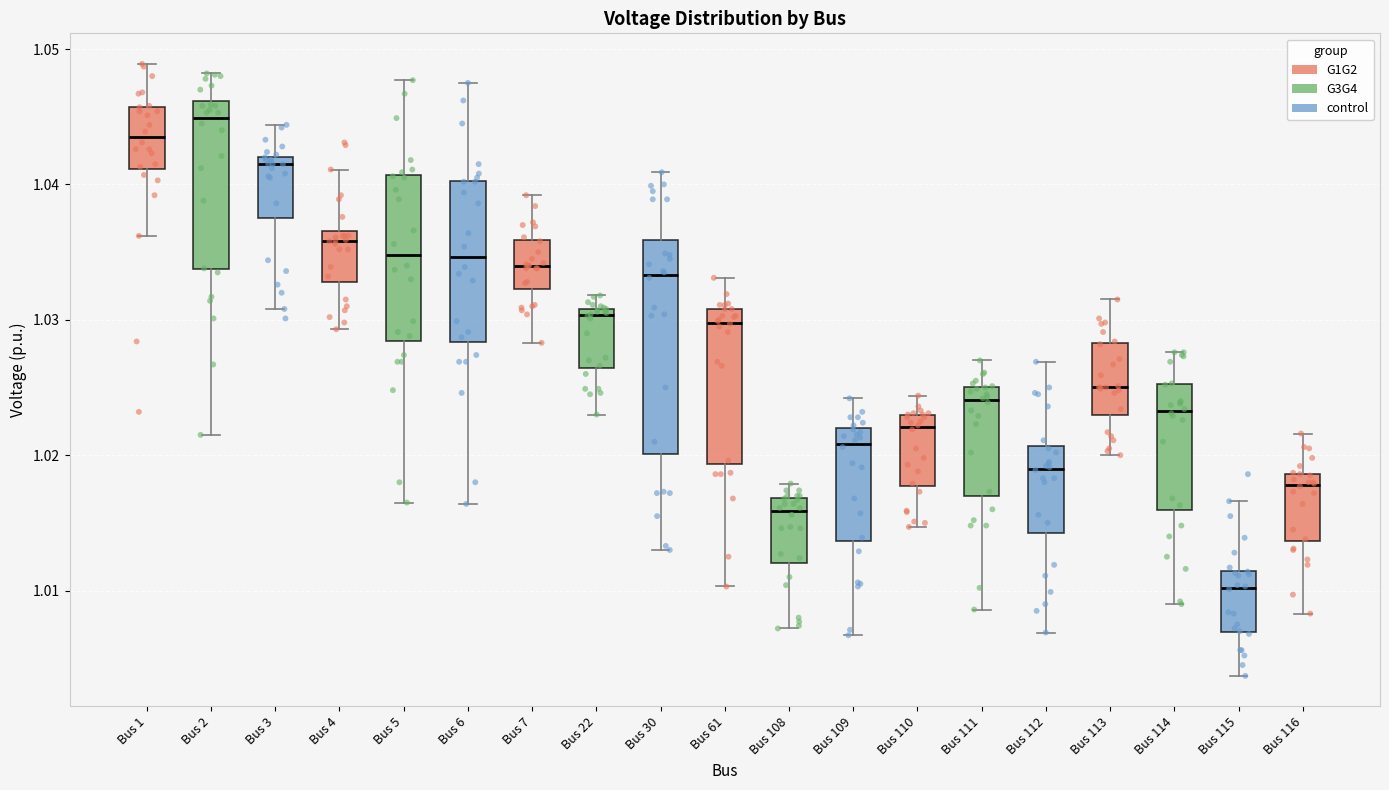

Reading left to right, read every box against the y-axis: the position of its median line, the range the box covers, and the ends of its whiskers. The values are not printed on the chart, so give them approximately, as read against the axis.

Bus 1: median 1.044, box 1.041 to 1.046, whiskers 1.036 to 1.049
Bus 2: median 1.045, box 1.034 to 1.046, whiskers 1.022 to 1.048
Bus 3: median 1.042 (just below the box's upper edge), box 1.038 to 1.042, whiskers 1.031 to 1.044
Bus 4: median 1.036, box 1.033 to 1.037, whiskers 1.029 to 1.041
Bus 5: median 1.035, box 1.028 to 1.041, whiskers 1.017 to 1.048
Bus 6: median 1.035, box 1.028 to 1.040, whiskers 1.016 to 1.048
Bus 7: median 1.034, box 1.032 to 1.036, whiskers 1.028 to 1.039
Bus 22: median 1.030, box 1.026 to 1.031, whiskers 1.023 to 1.032
Bus 30: median 1.033, box 1.020 to 1.036, whiskers 1.013 to 1.041
Bus 61: median 1.030, box 1.019 to 1.031, whiskers 1.010 to 1.033
Bus 108: median 1.016, box 1.012 to 1.017, whiskers 1.007 to 1.018
Bus 109: median 1.021, box 1.014 to 1.022, whiskers 1.007 to 1.024
Bus 110: median 1.022, box 1.018 to 1.023, whiskers 1.015 to 1.024
Bus 111: median 1.024, box 1.017 to 1.025, whiskers 1.009 to 1.027
Bus 112: median 1.019, box 1.014 to 1.021, whiskers 1.007 to 1.027
Bus 113: median 1.025, box 1.023 to 1.028, whiskers 1.020 to 1.032
Bus 114: median 1.023, box 1.016 to 1.025, whiskers 1.009 to 1.028
Bus 115: median 1.010, box 1.007 to 1.011, whiskers 1.004 to 1.017
Bus 116: median 1.018, box 1.014 to 1.019, whiskers 1.008 to 1.022